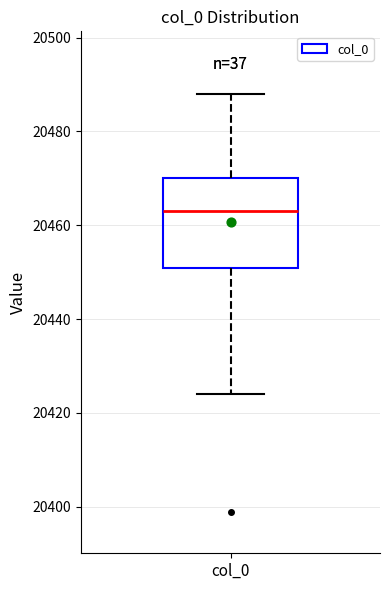

Where is the upper edge of the box for col_0 on the y-axis? The values are not printed on the chart, so give them approximately, as read against the axis.

20470